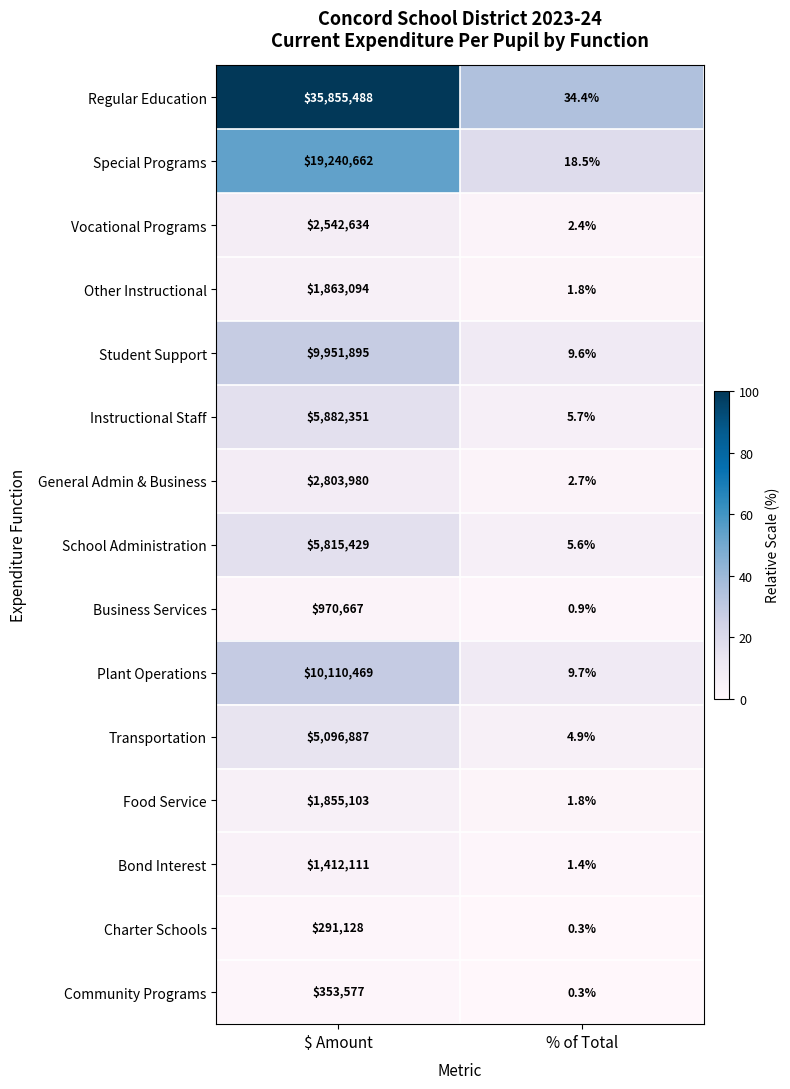

The General Admin & Business series shows 2803980.0 at $ Amount. True or false?

True